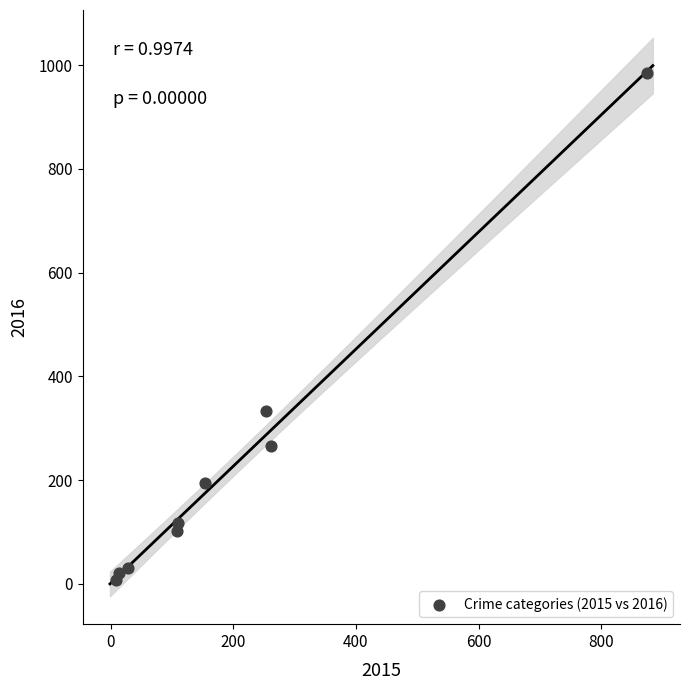

What is the average X value?

201